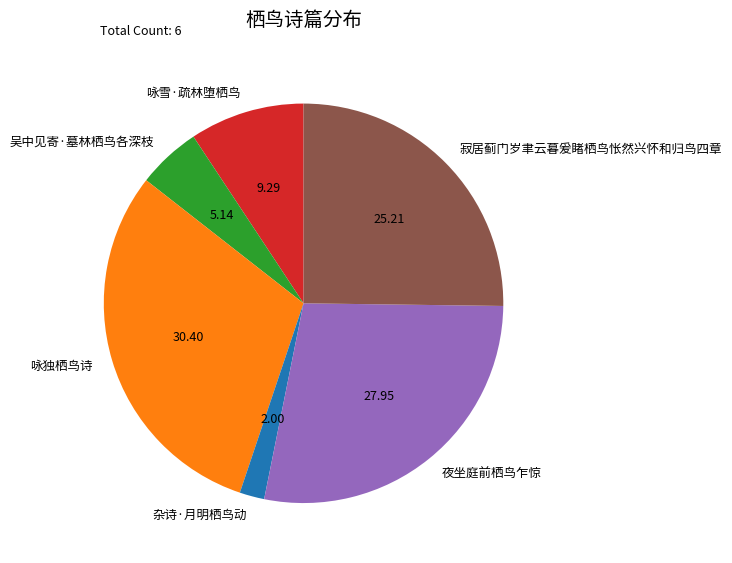

What is the ratio of the value at 夜坐庭前栖鸟乍惊 to the value at 吴中见寄·墓林栖鸟各深枝?

5.4